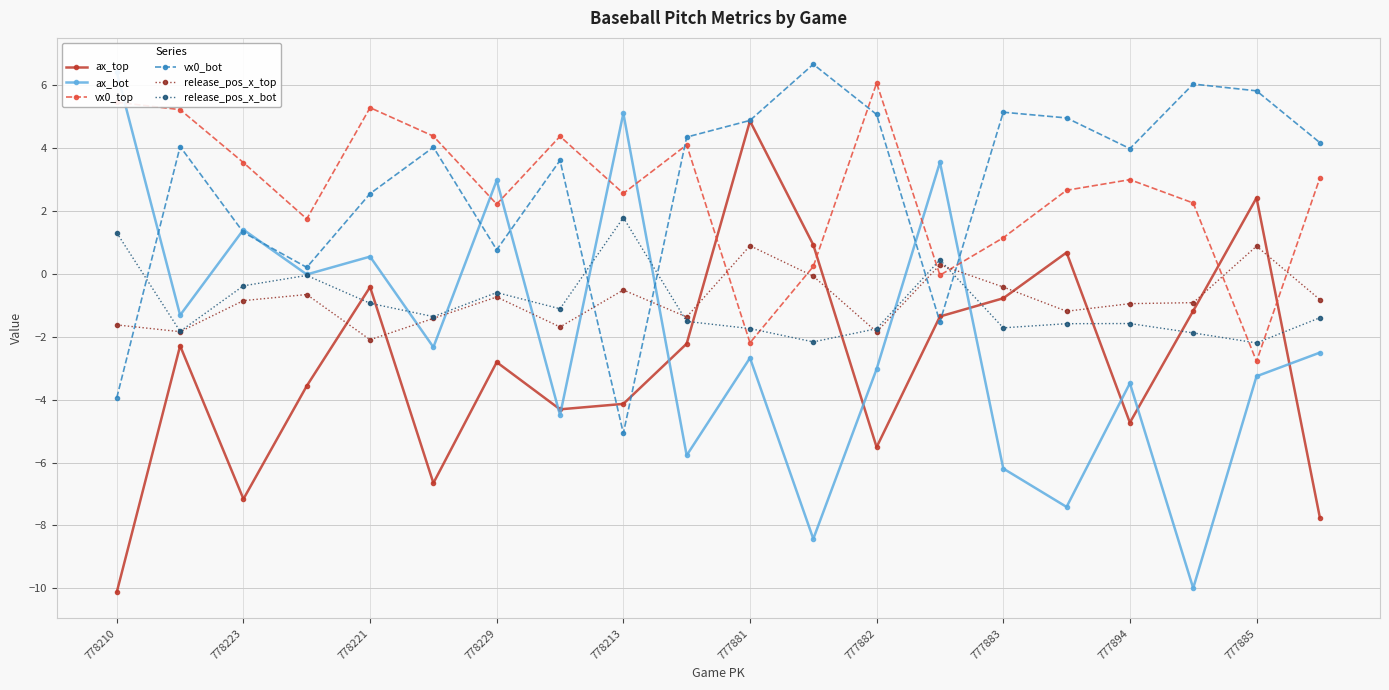

How many data points in ax_top are less than -2?

12